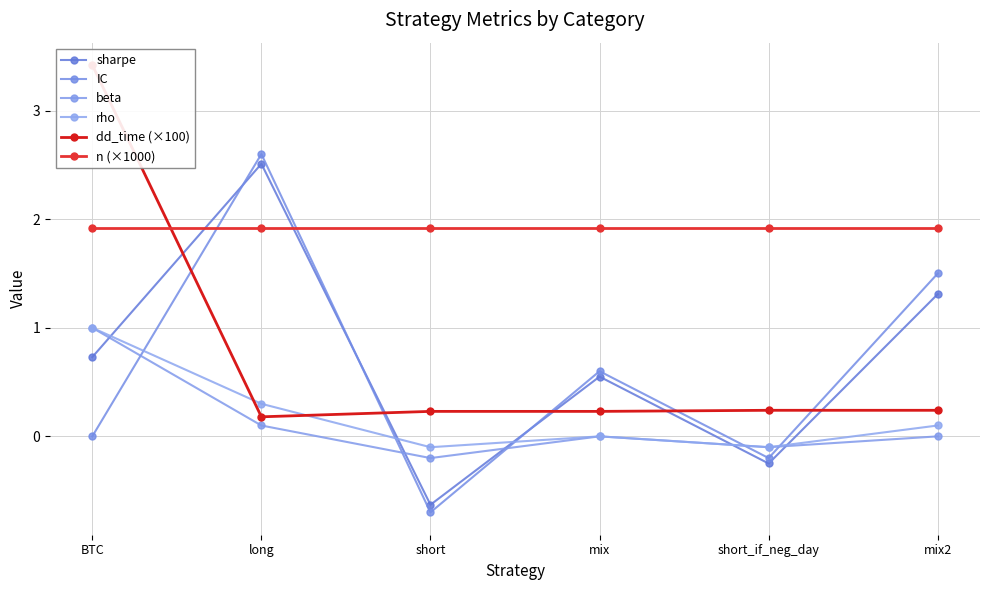

What is the sum of the IC values at long and BTC?

2.6